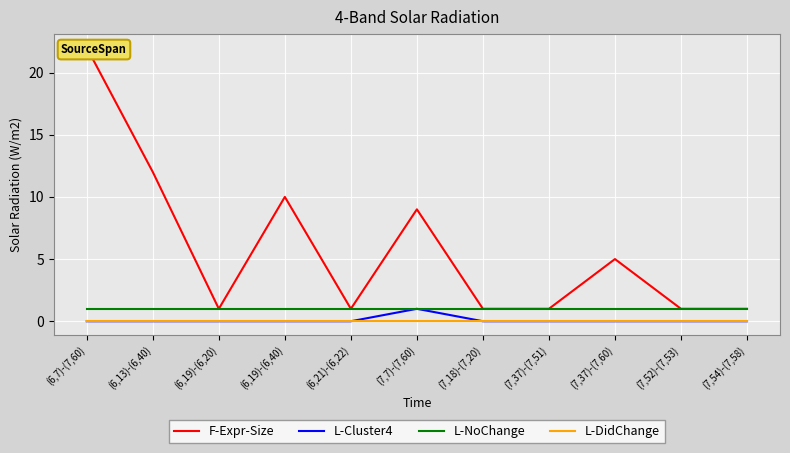

True or false: L-Cluster4 and F-Expr-Size intersect in this chart.

False